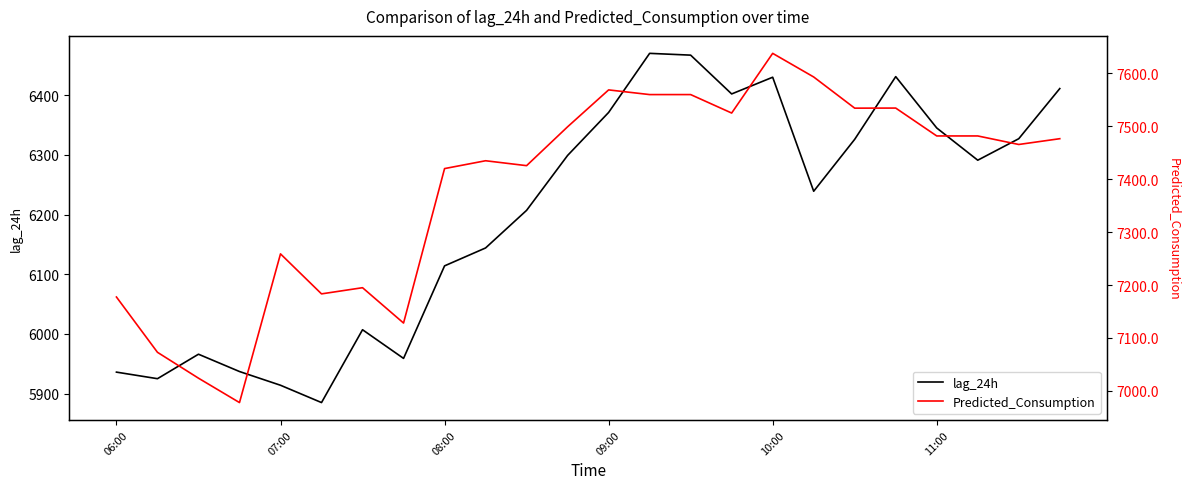

Which series has the largest total across all categories?

Predicted_Consumption